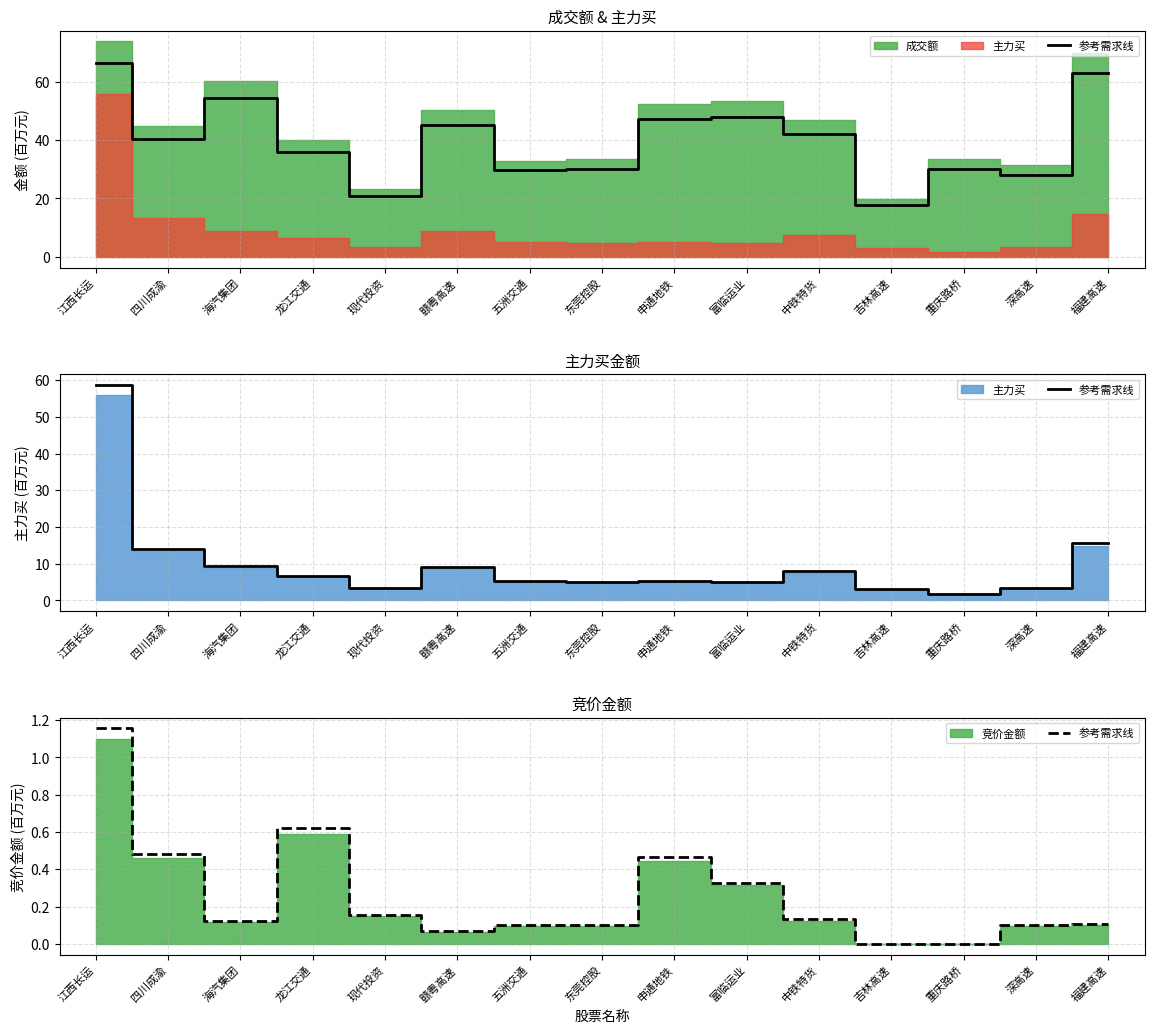

What is the difference between the values at 吉林高速 and 江西长运?

1.2